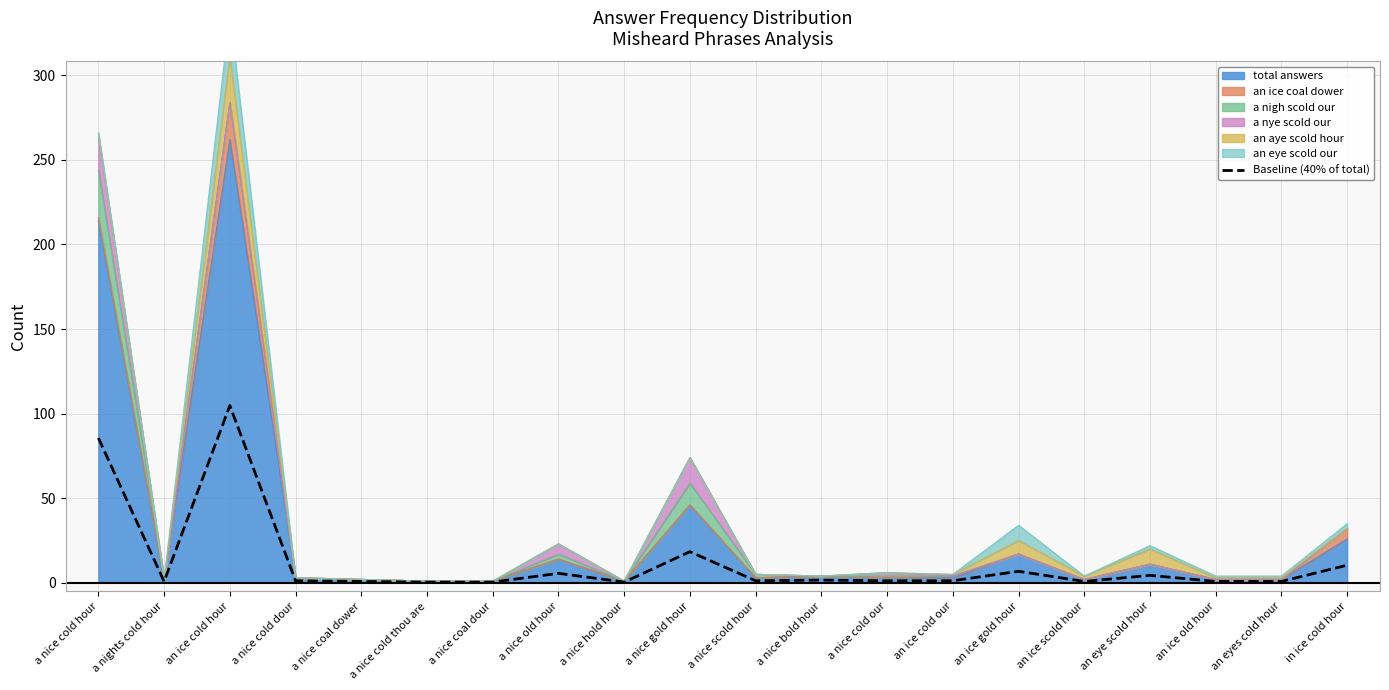

What is the value of the 19th point from the left?

0.8